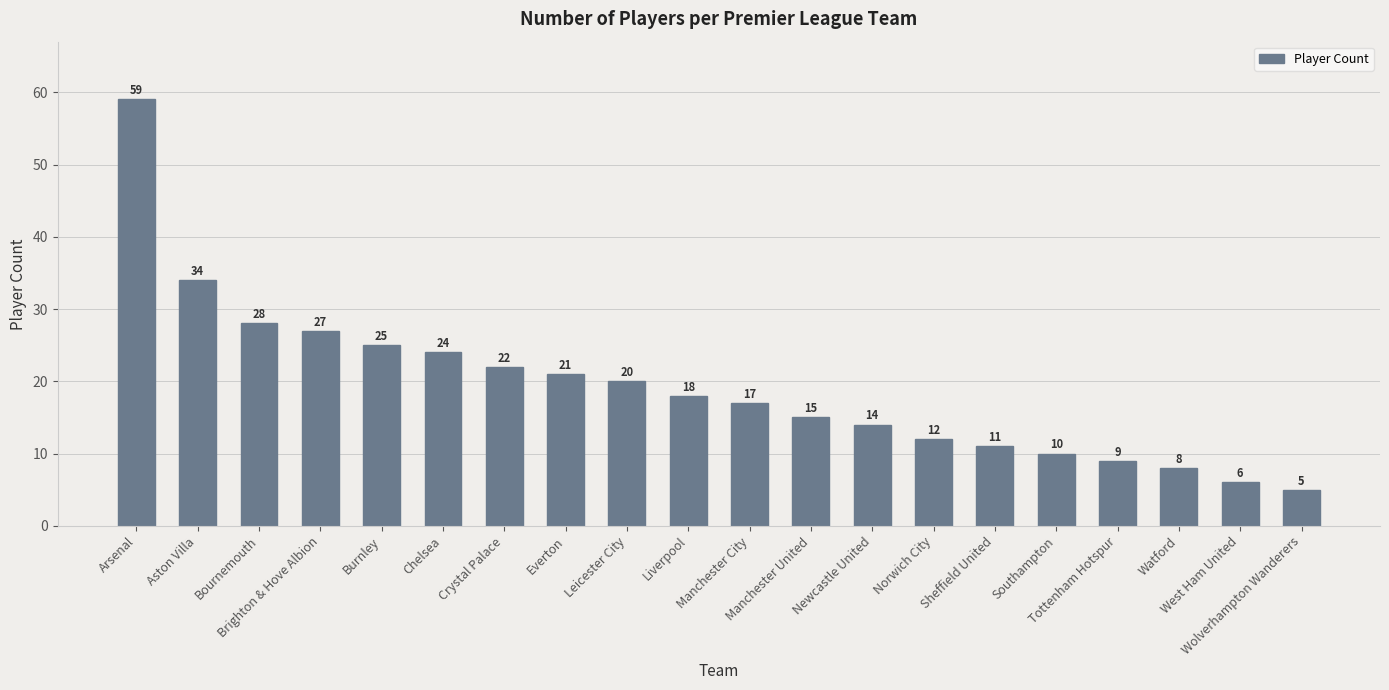

What position from the left is Liverpool?

10